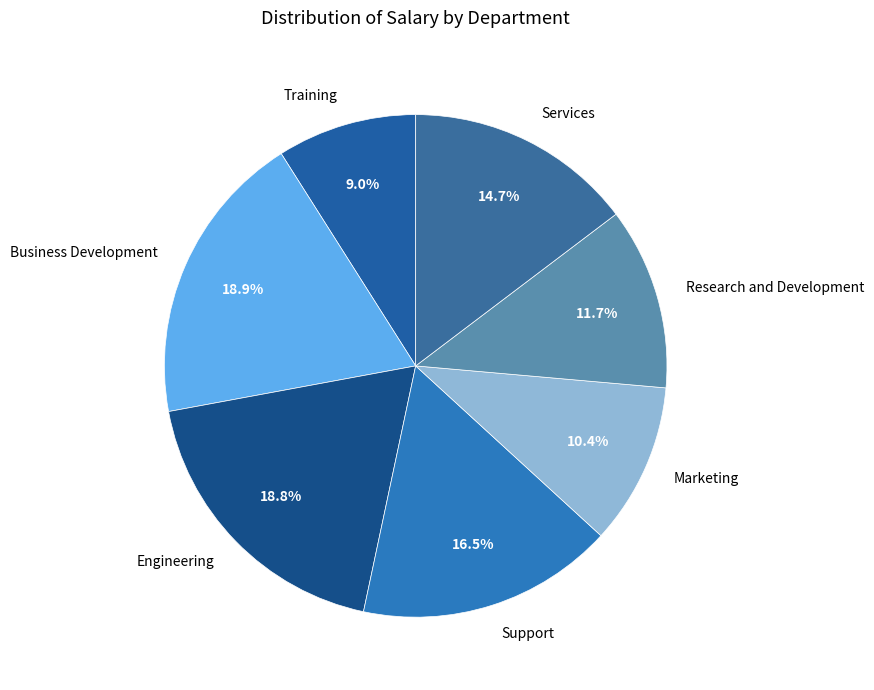

Which slice is the smallest?

Training